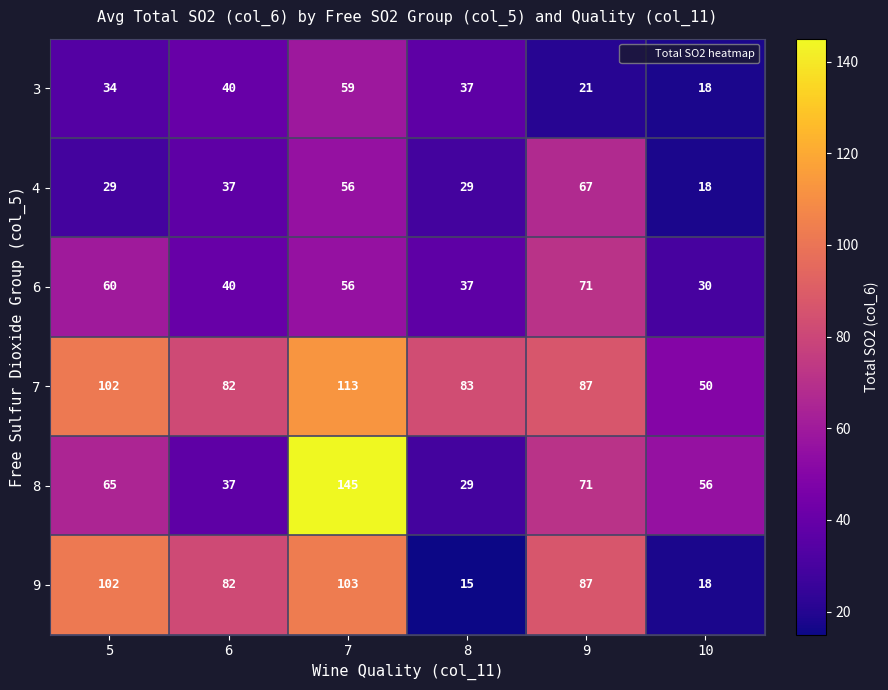

Which category has the highest value across all series?

7